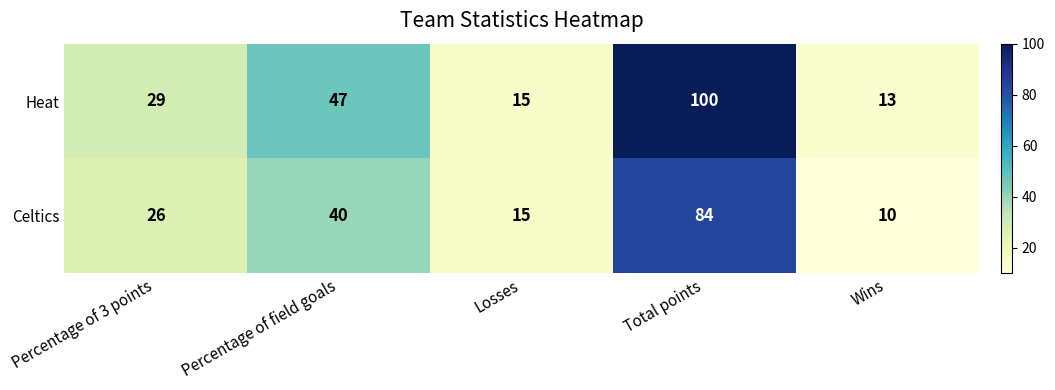

Rank the categories by Heat value from lowest to highest.

Wins, Losses, Percentage of 3 points, Percentage of field goals, Total points